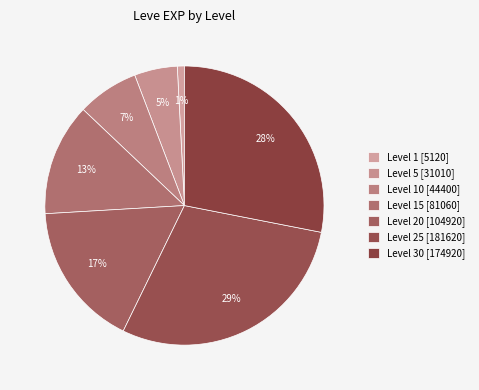

Which slice is the largest?

Level 25 [181620]